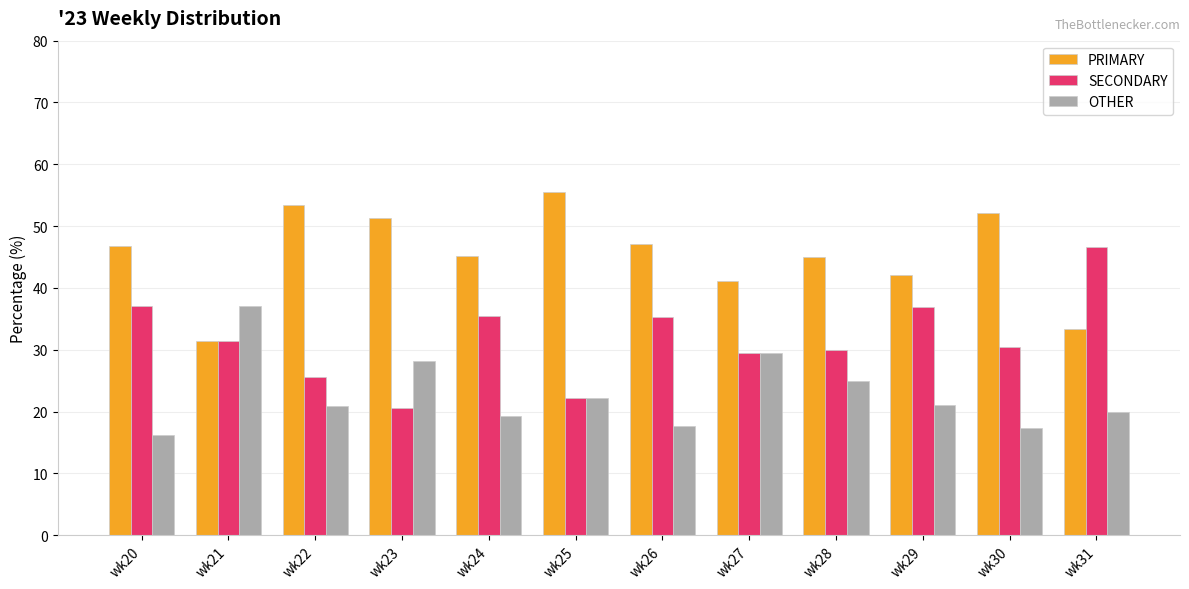

What is the difference between the maximum and minimum values in the PRIMARY series?

24.1